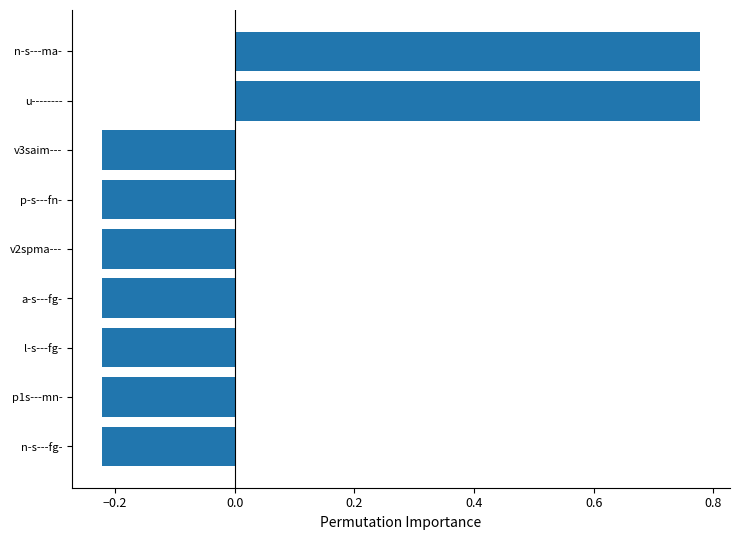

What is the change in value from v2spma--- to n-s---ma-?

+1.0